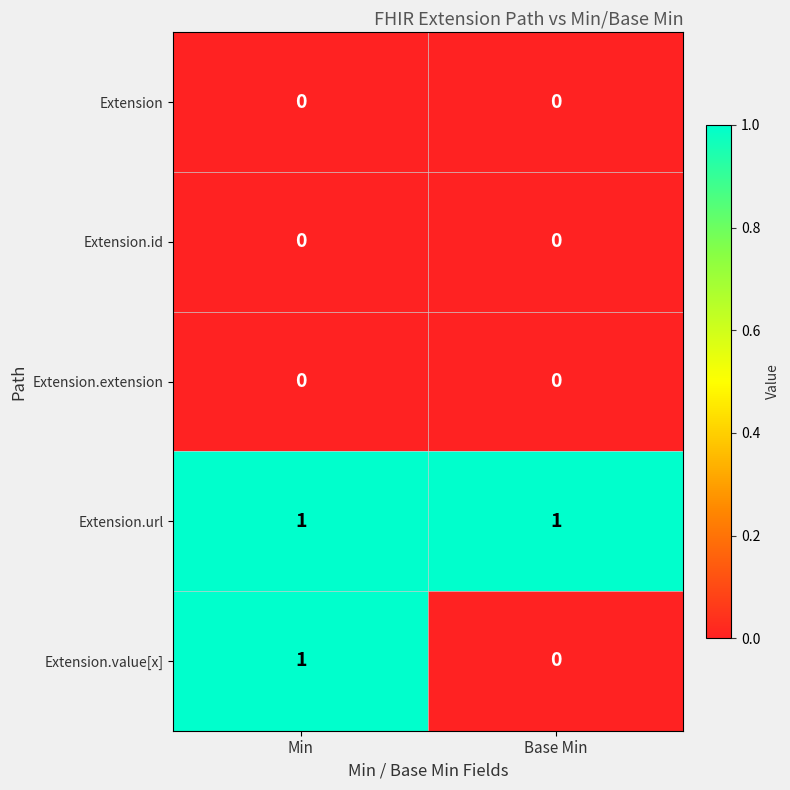

Reading left to right, transcribe all the data shown in this chart.

Extension: 0	0
Extension.id: 0	0
Extension.extension: 0	0
Extension.url: 1	1
Extension.value[x]: 1	0